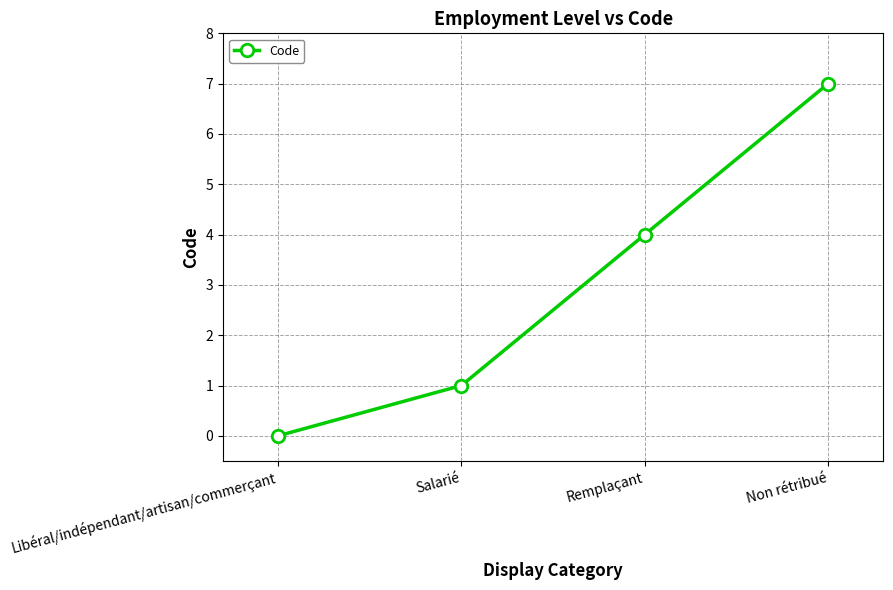

What is the difference between the values at Salarié and Remplaçant?

3